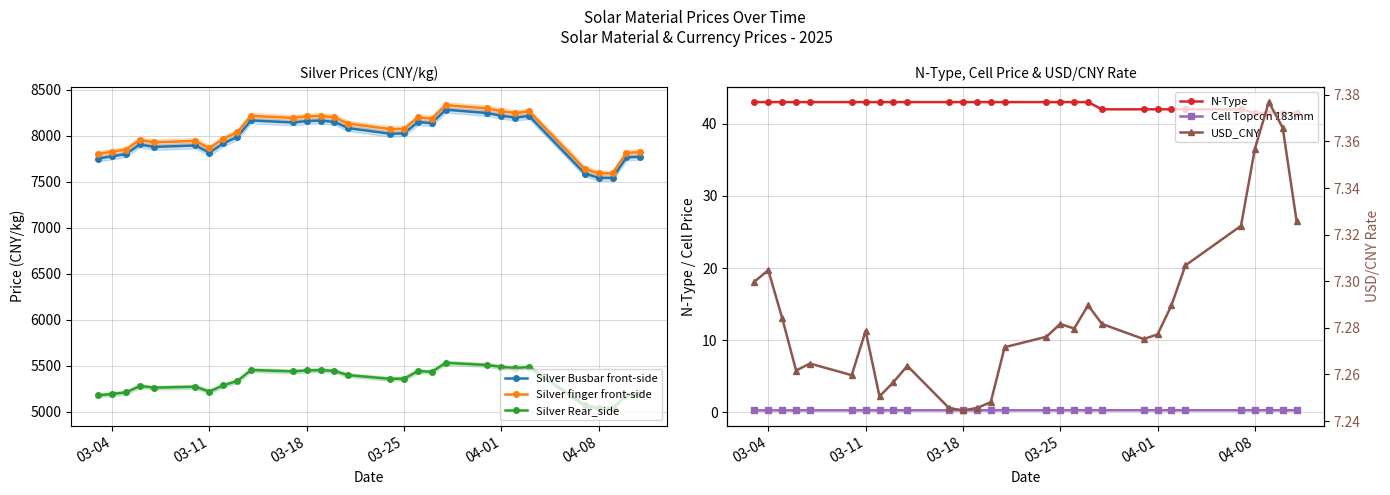

What is the value of the N-Type point at the 7th from the left?

43.0